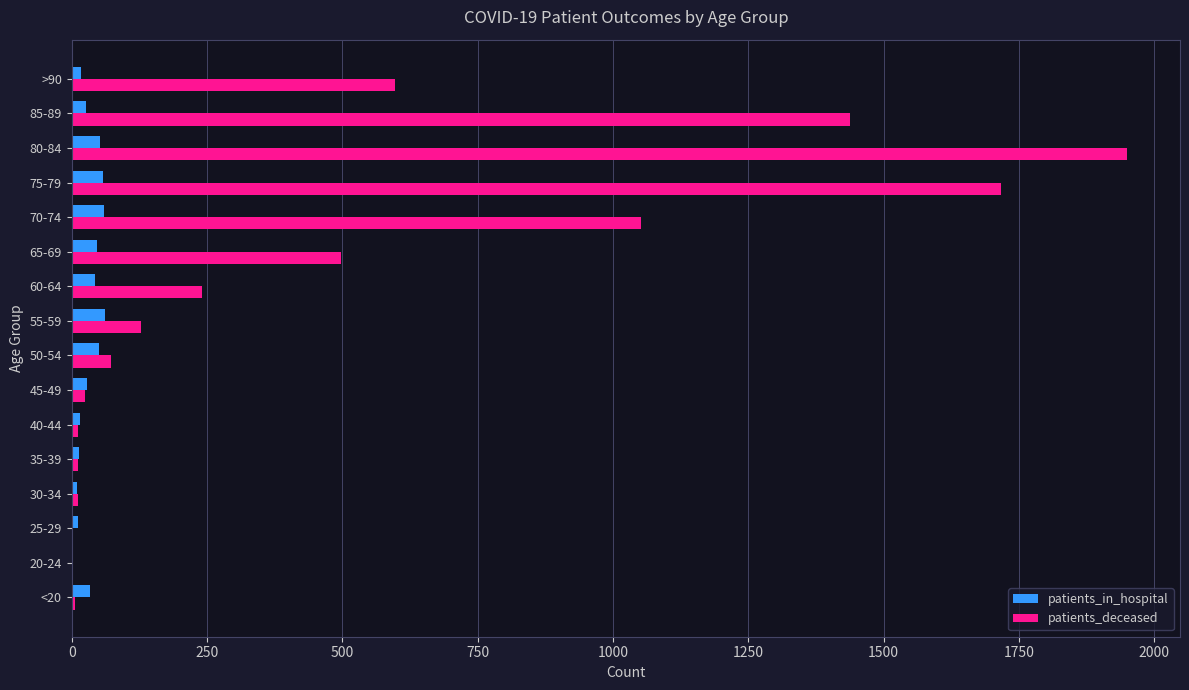

How many data points does each series have?

16